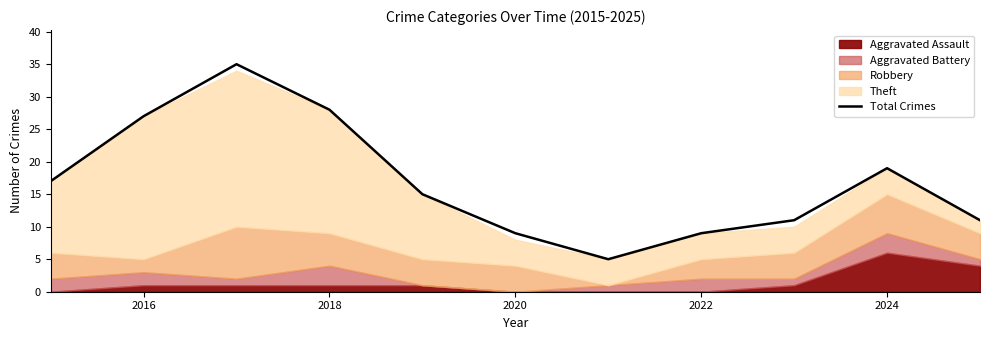

True or false: Total Crimes has a value of 19 at 2024.

True